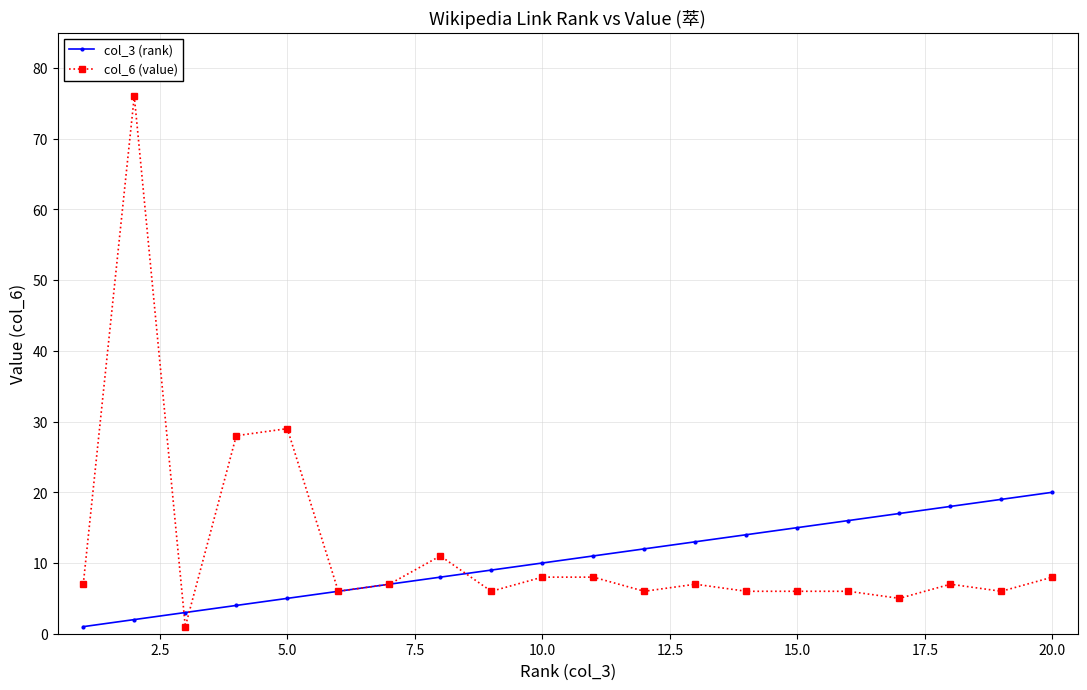

True or false: col_6 (value) has more than 0 interior local peaks.

True